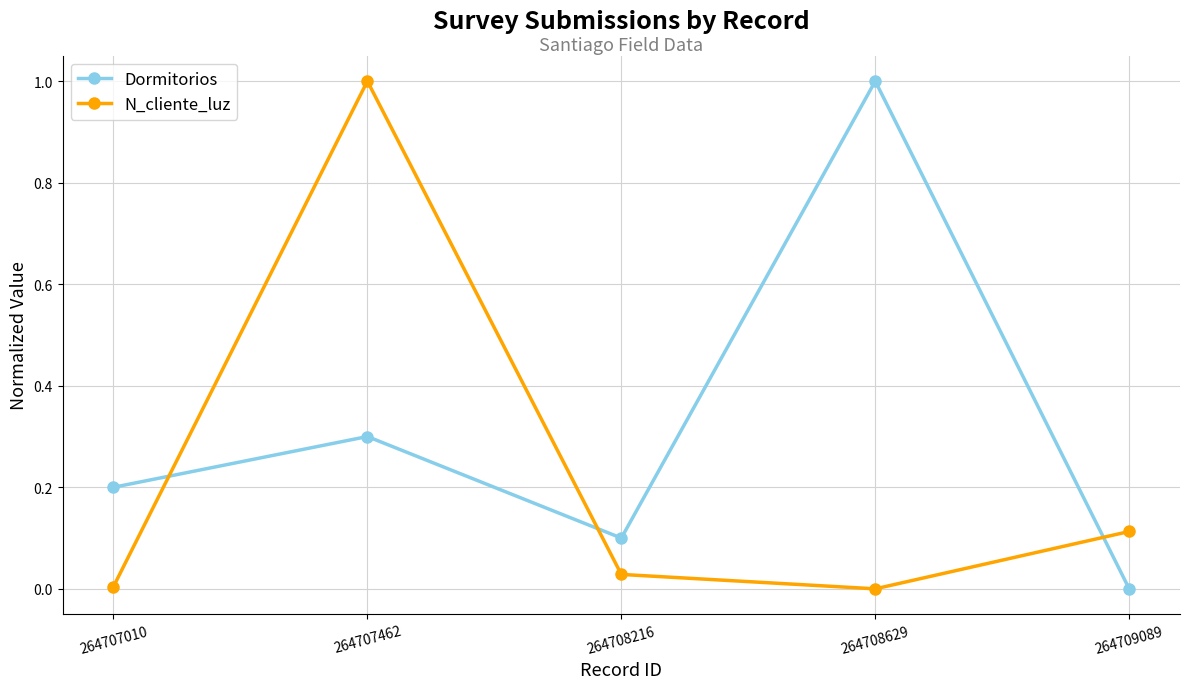

The value of Dormitorios at 264709089 is 0.0. True or false?

True